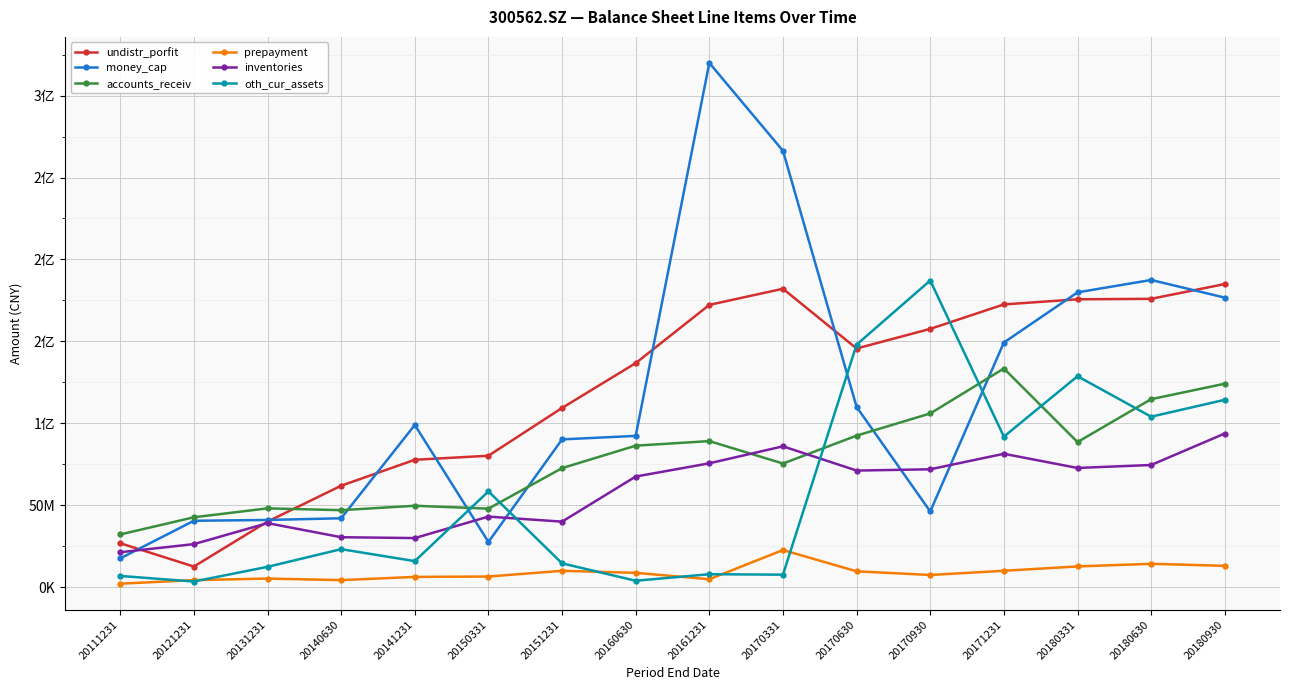

How many times do inventories and money_cap cross each other?

5